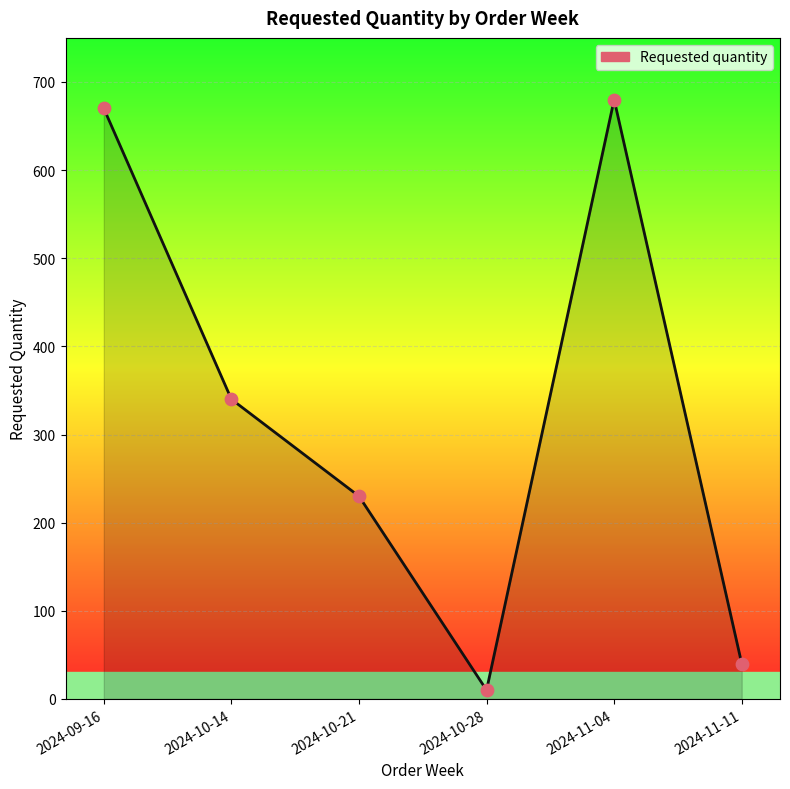

What is the ratio of the value at 2024-11-11 to the value at 2024-09-16?

0.1